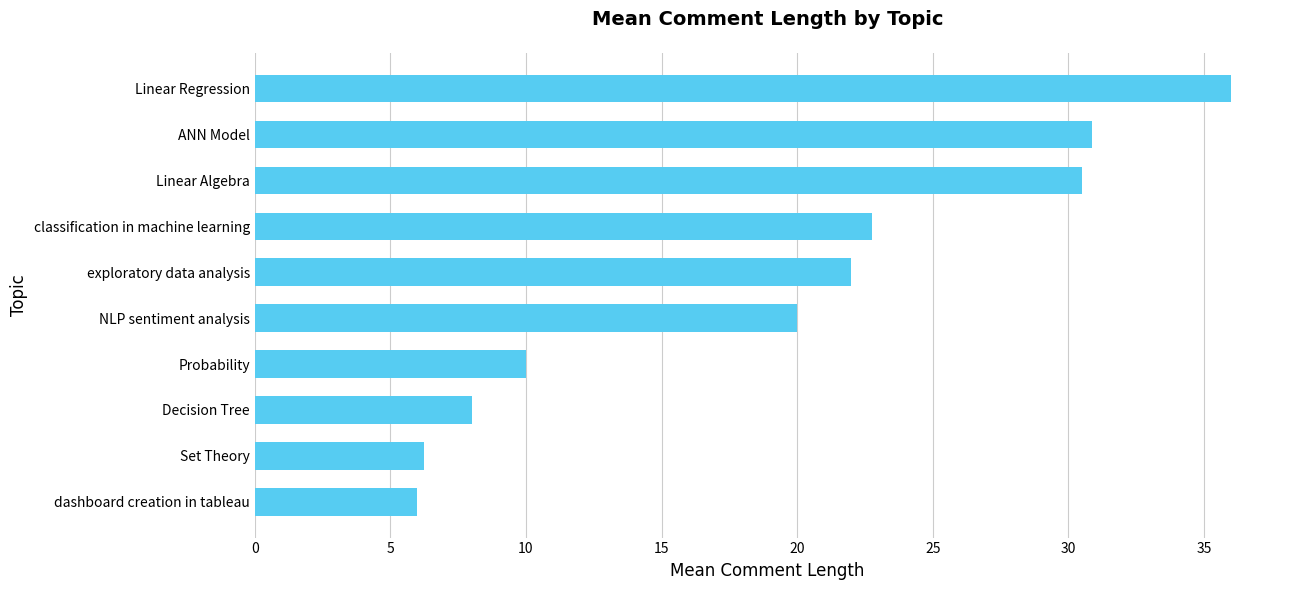

How many values are below 22?

5